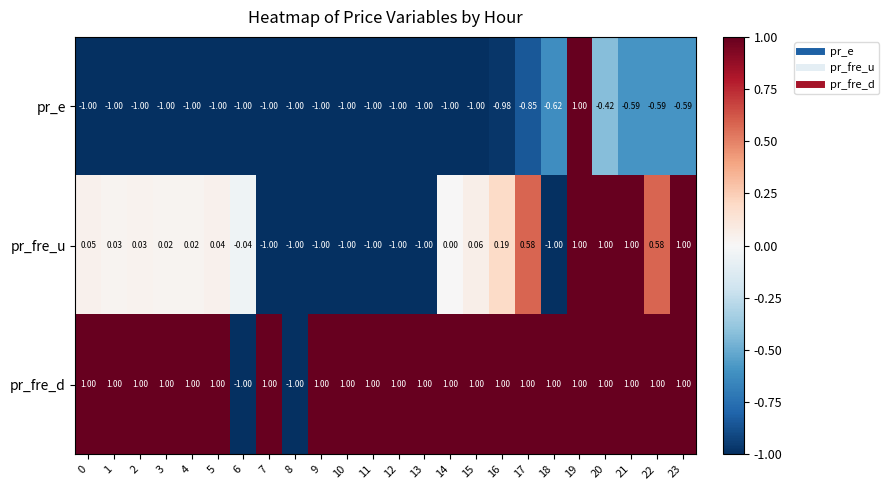

At 3, list the series in order from smallest to largest.

pr_e, pr_fre_u, pr_fre_d